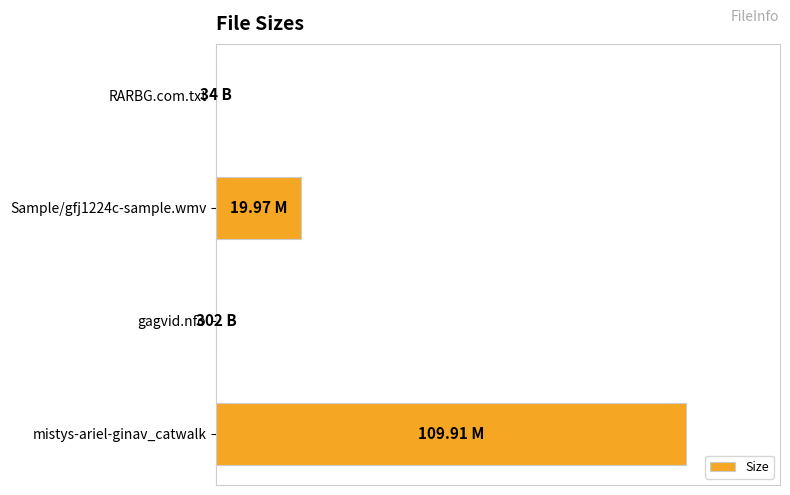

What is the maximum value shown in the chart?

109.9